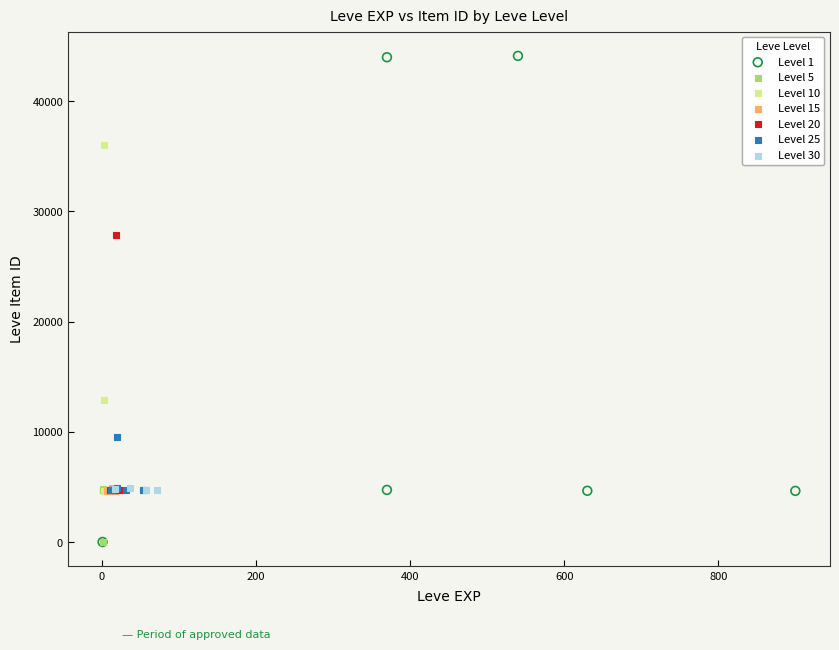

Which series has the largest Y range (max minus min)?

Level 1